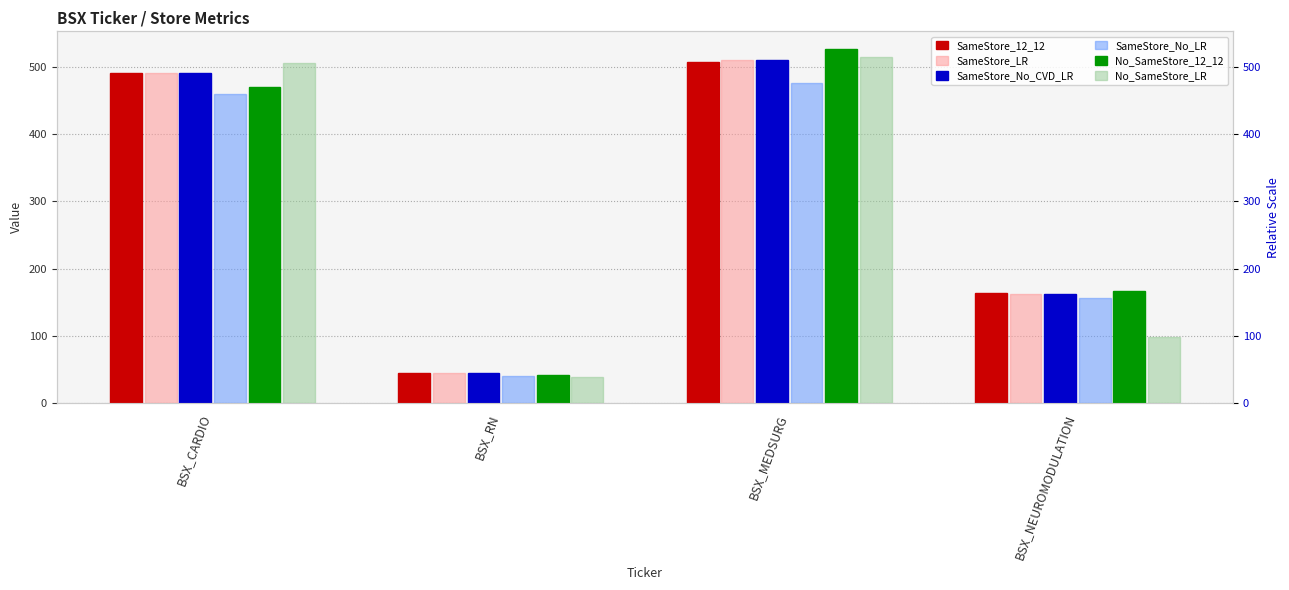

What is the value of the SameStore_12_12 bar at the 2nd from the left?

44.7